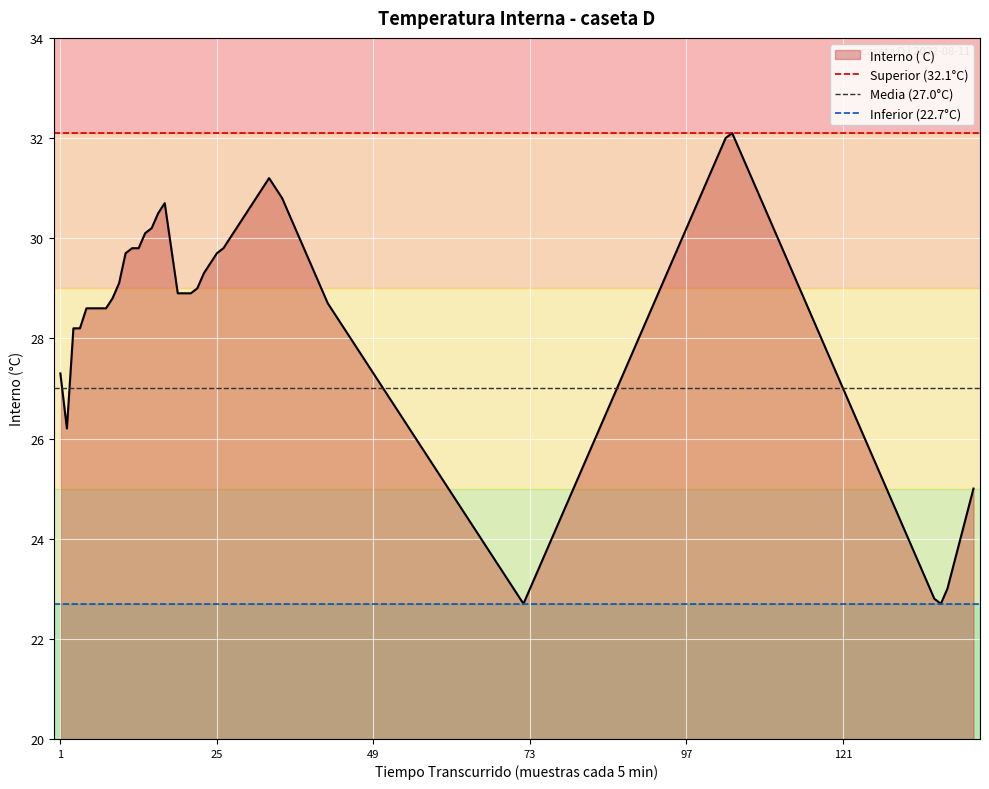

What is the maximum value for Interno ( C)?

32.1